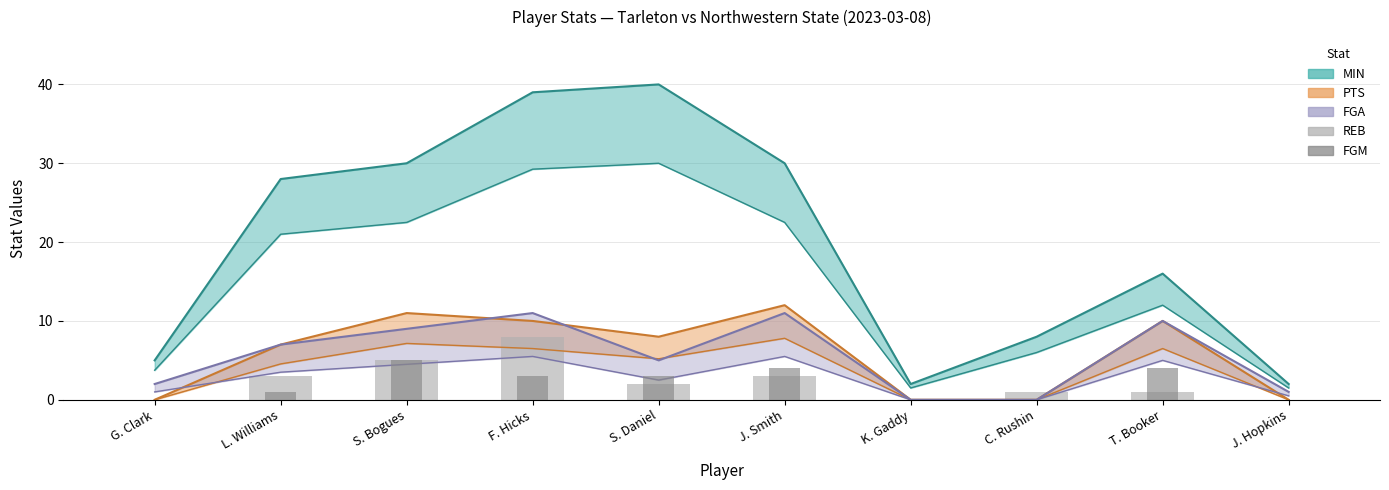

What is the label of the 4th bar from the left?

F. Hicks